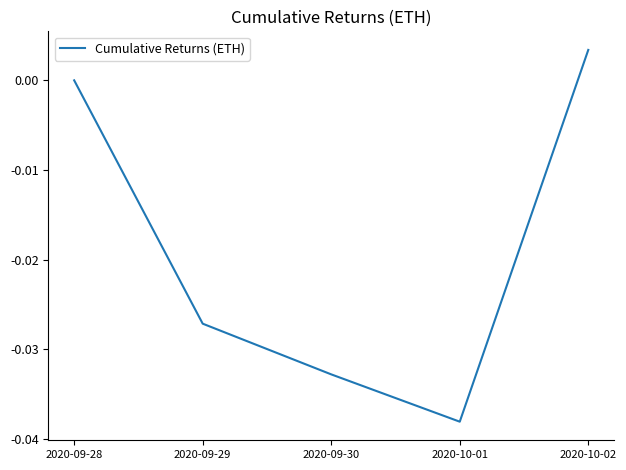

Rank the categories by value from lowest to highest.

2020-10-01, 2020-09-30, 2020-09-29, 2020-09-28, 2020-10-02